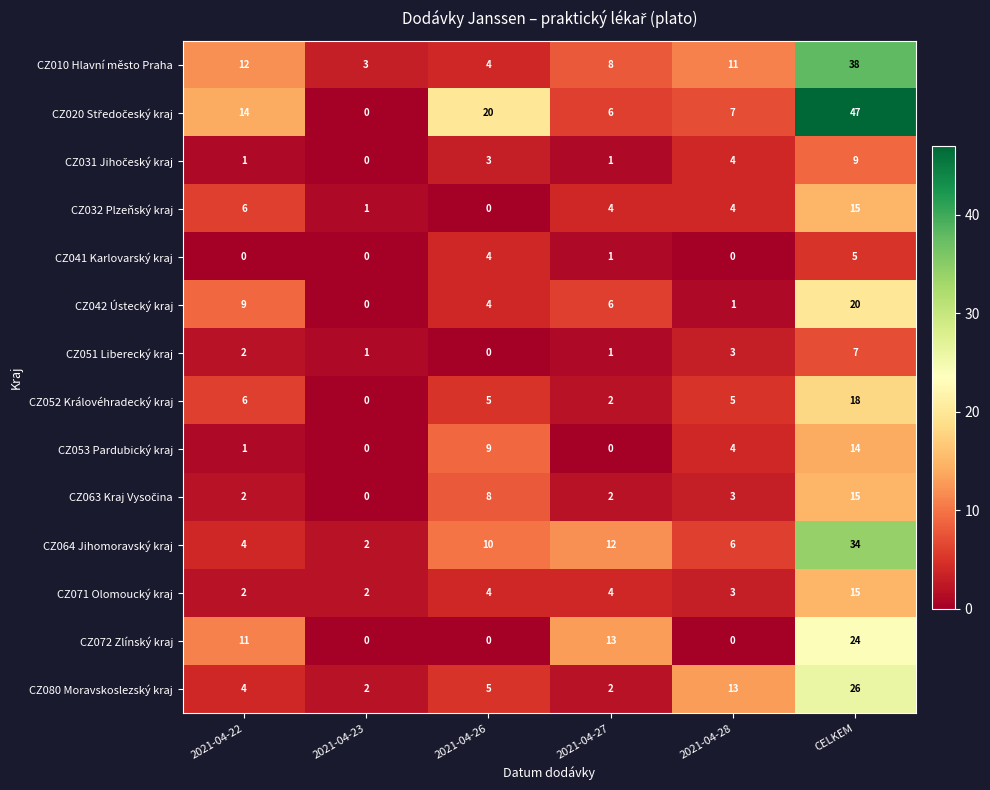

Between 2021-04-23 and 2021-04-28, which series saw the biggest shift?

CZ080 Moravskoslezský kraj